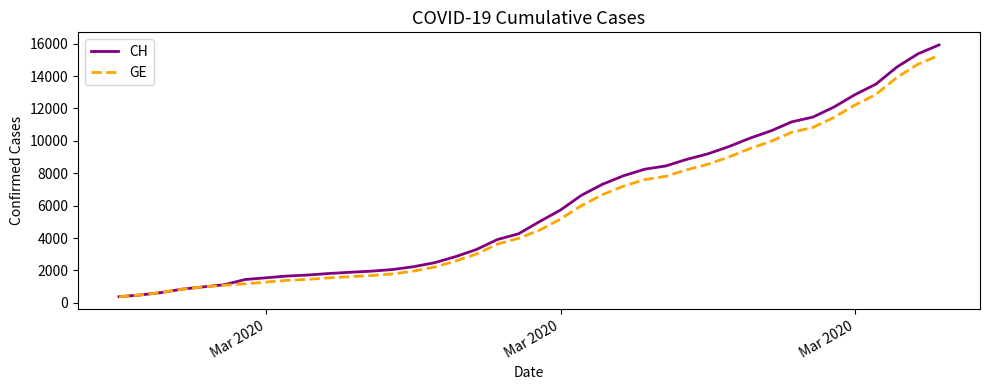

Which series has the largest range (max minus min)?

CH